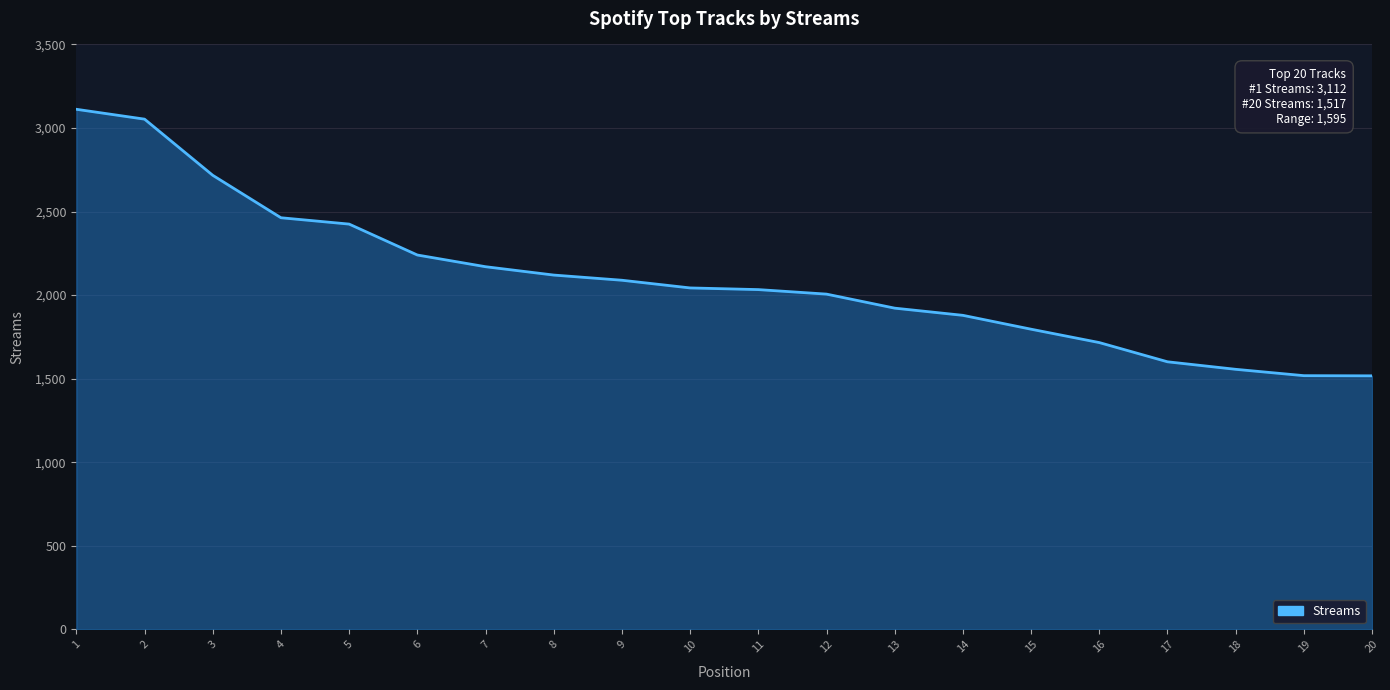

Is it true that the value at 2 is 3053?

True